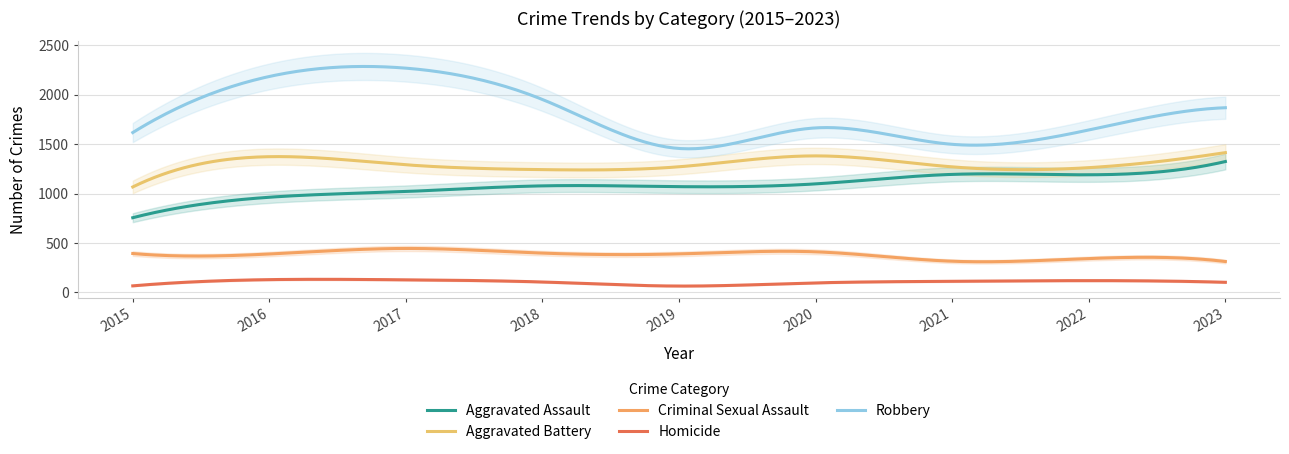

Which series has the largest range (max minus min)?

Robbery